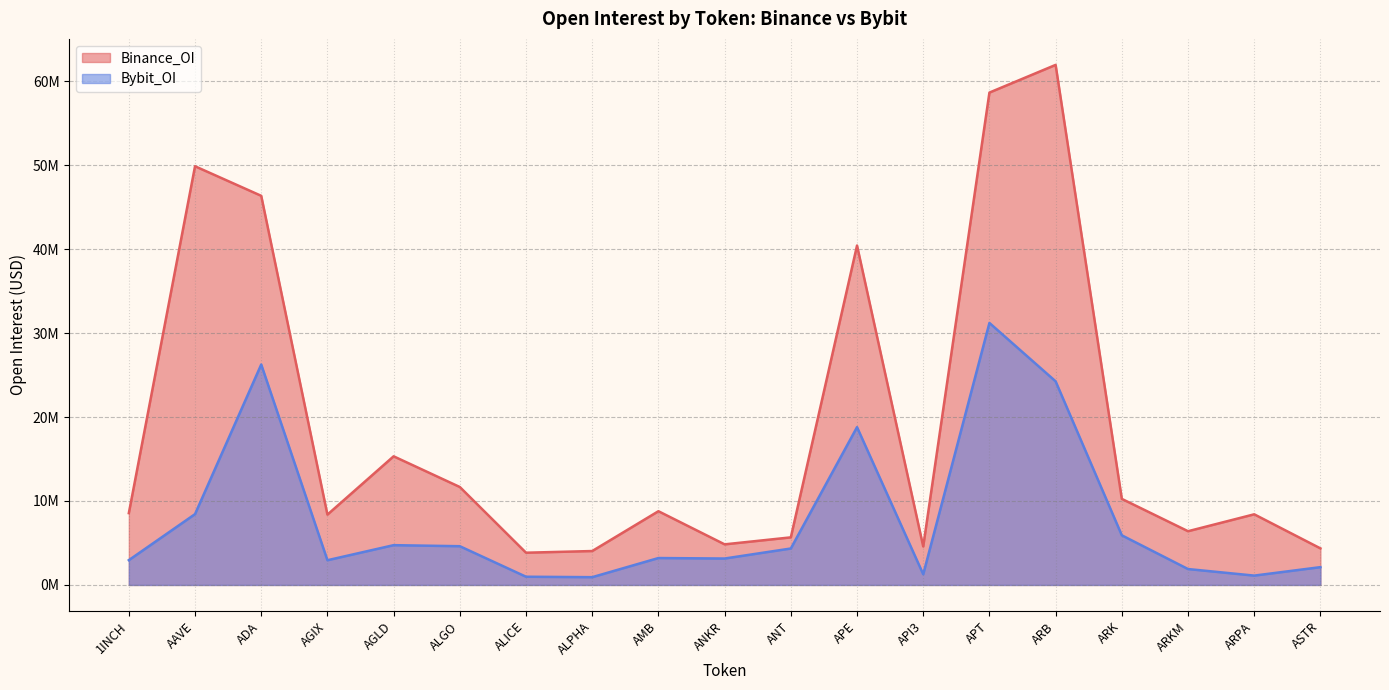

What is the sum of all Binance_OI values?

362292854